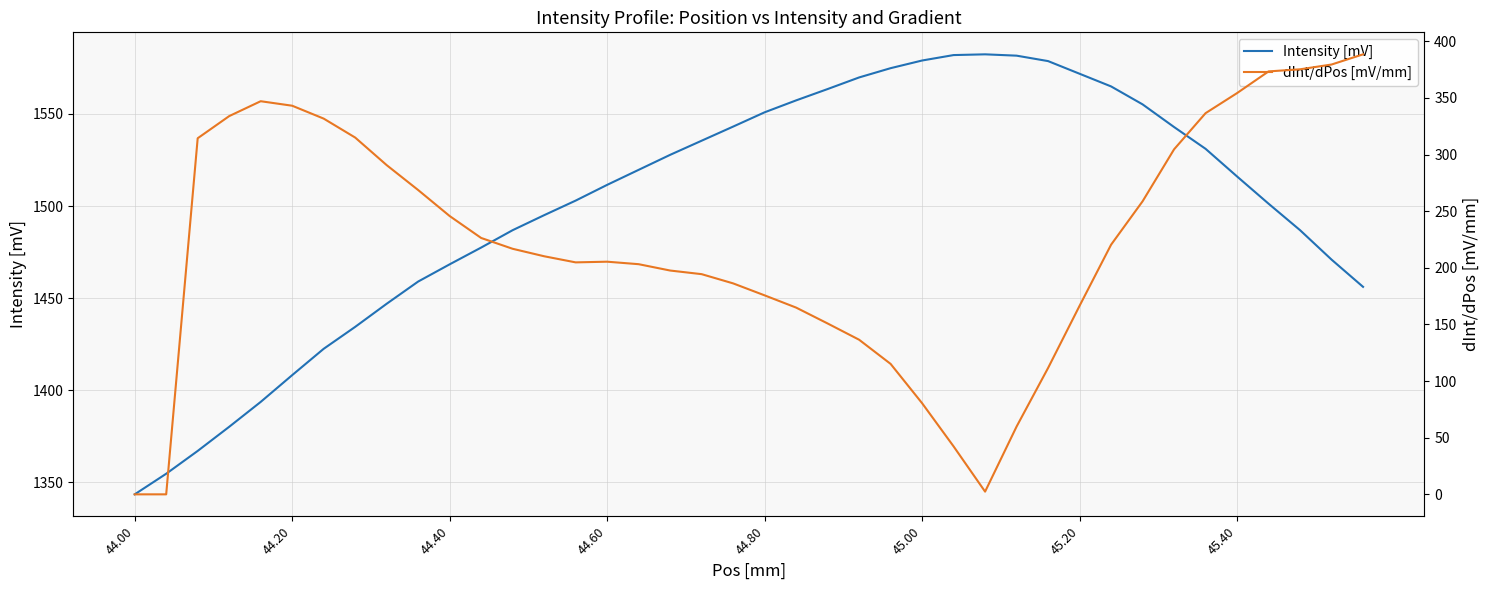

Is it true that dInt/dPos [mV/mm] equals -177.7 at 44.00?

False